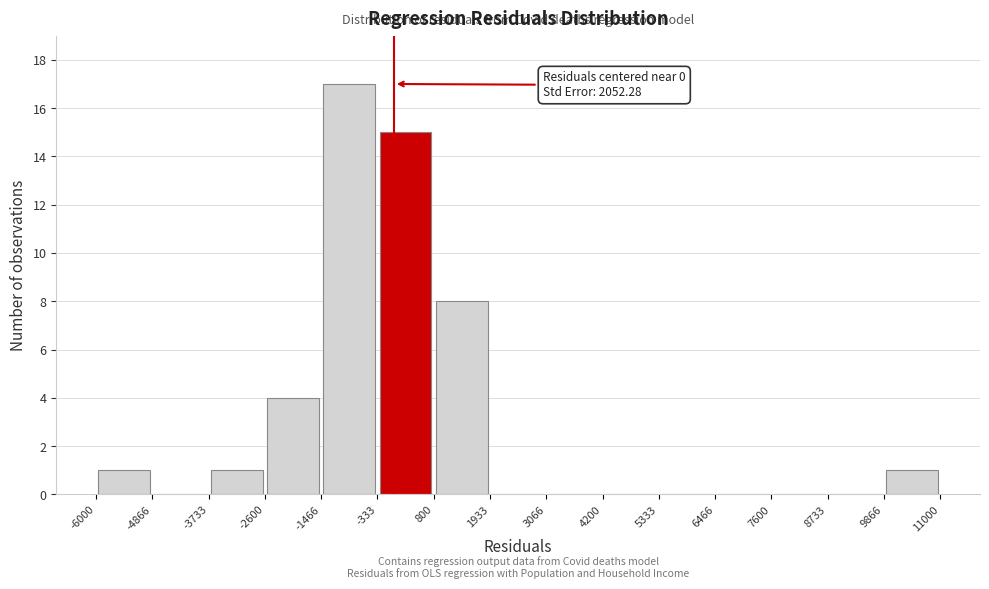

Which range on the x-axis has the tallest bar?

-1466 to -333